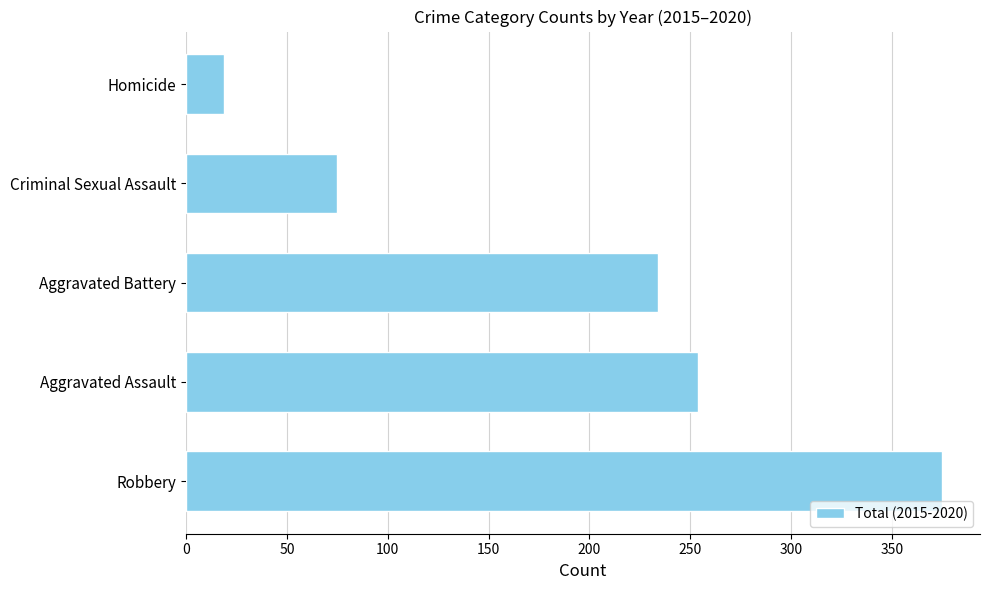

Reading bottom to top, transcribe all the data shown in this chart.

375	254	234	75	19